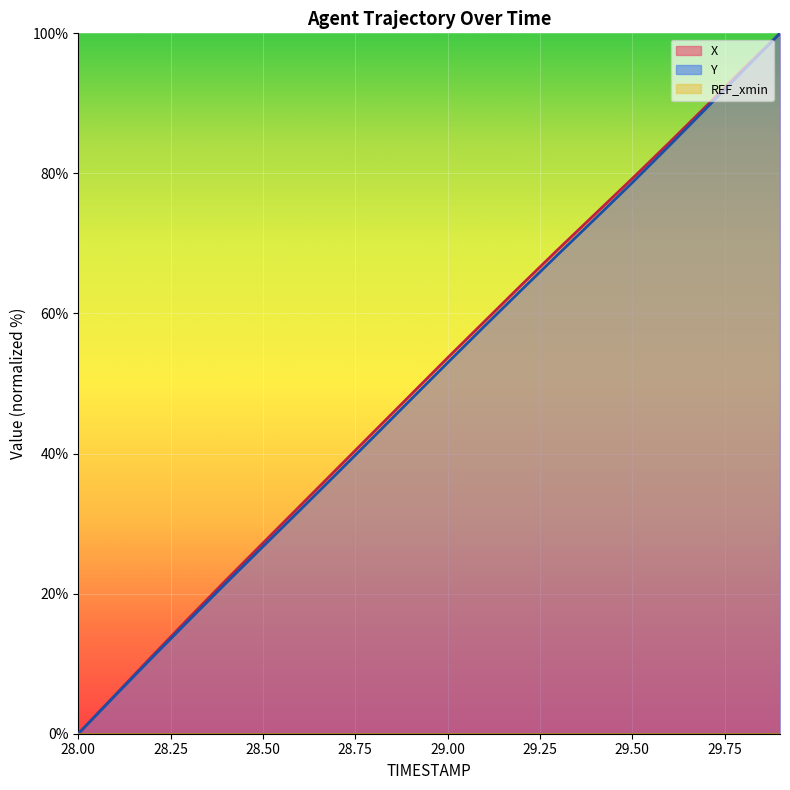

What is the label of the 20th point from the right?

28.0